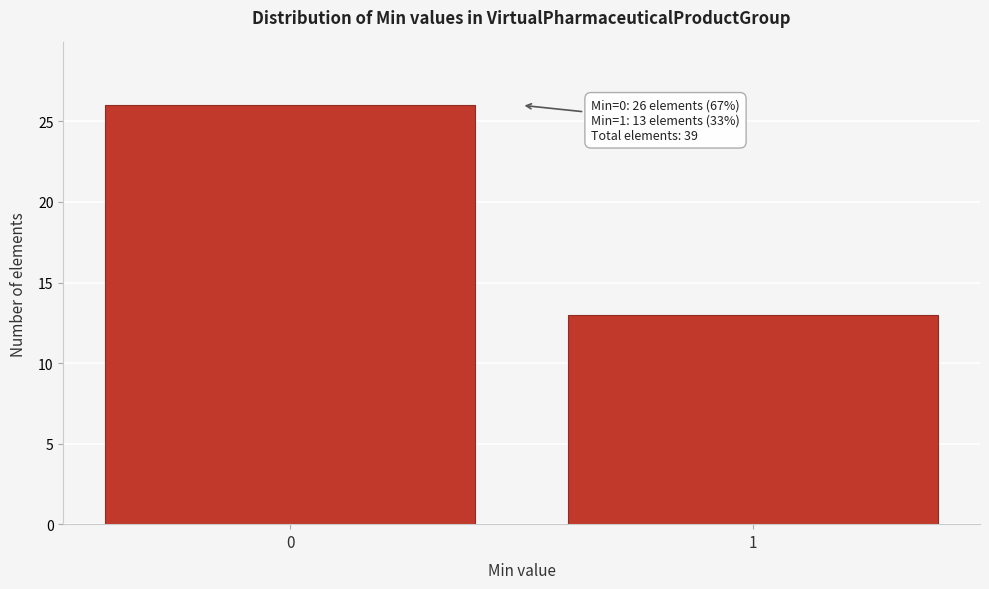

Reading left to right, what are all the values shown in this chart?

26	13